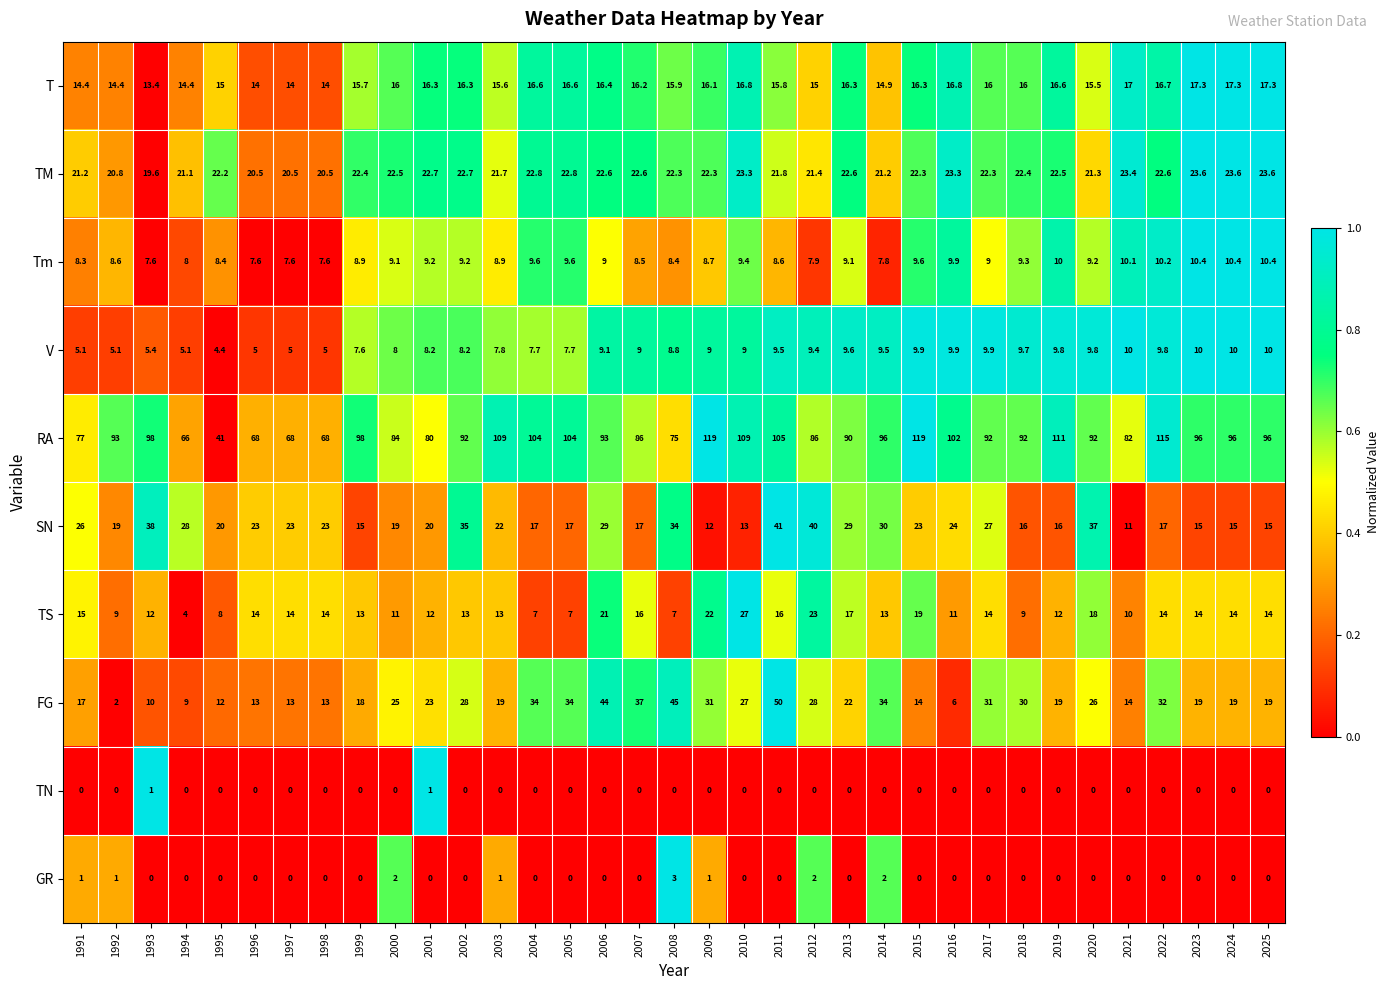

What is the lowest value of the Tm series?

7.6